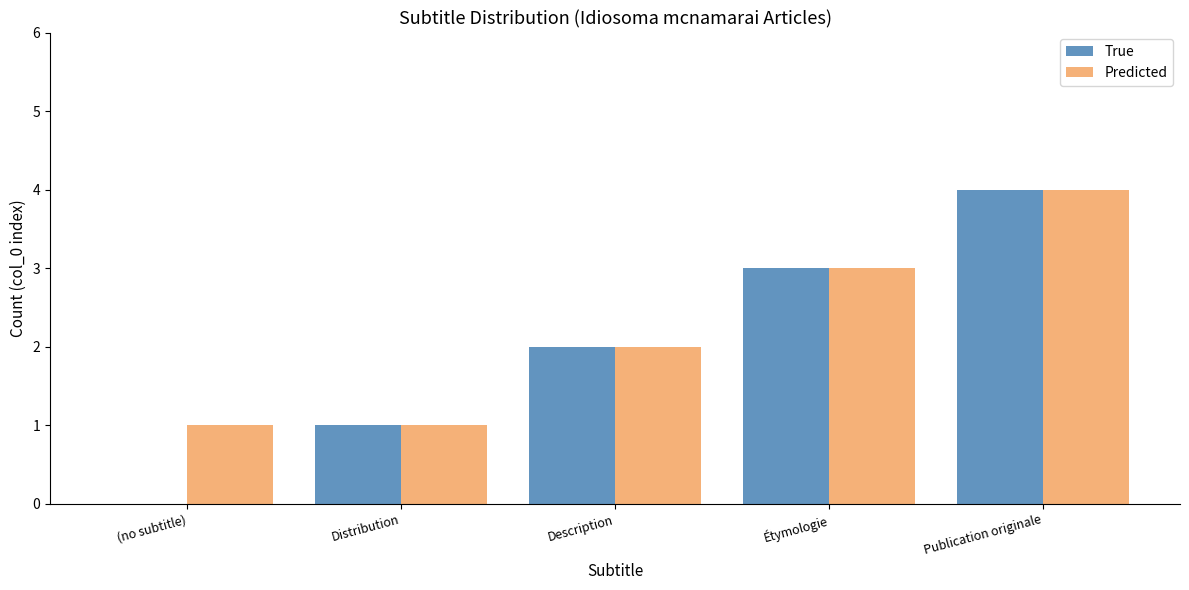

Is it true that Predicted equals 1 at Étymologie?

False